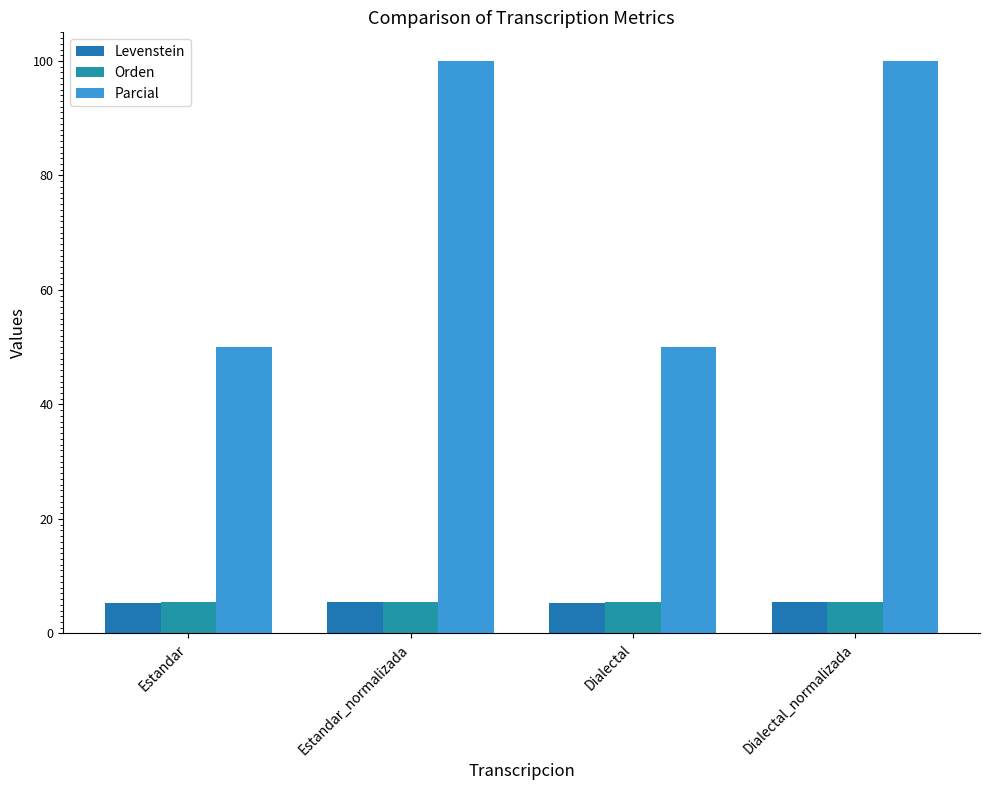

At which label is Levenstein closest to 5?

Estandar